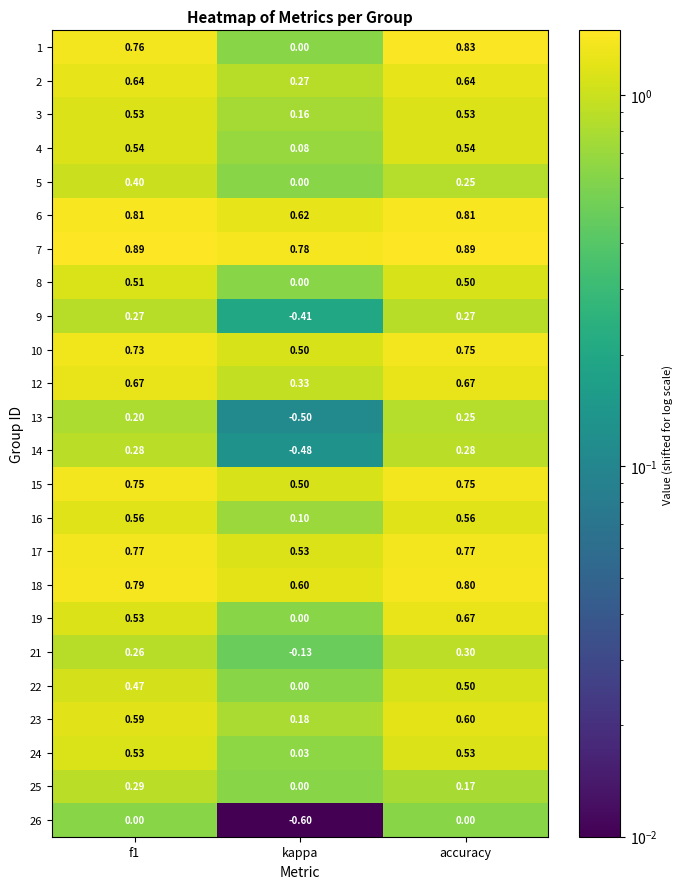

At which category is the sum across all series the highest?

accuracy